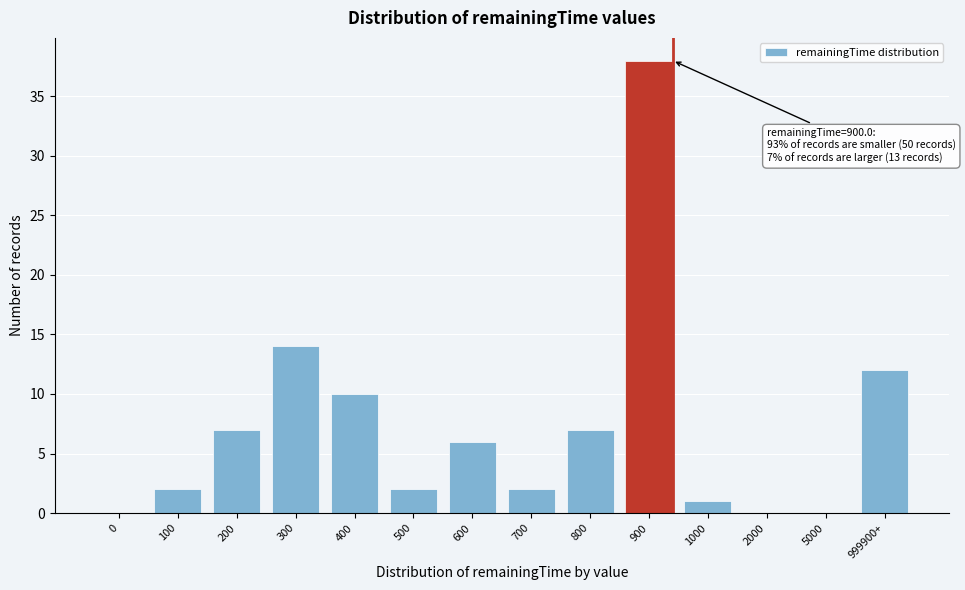

Reading left to right, what are all the values shown in this chart?

0=0	100=2	200=7	300=14	400=10	500=2	600=6	700=2	800=7	900=38	1000=1	2000=0	5000=0	999900+=12